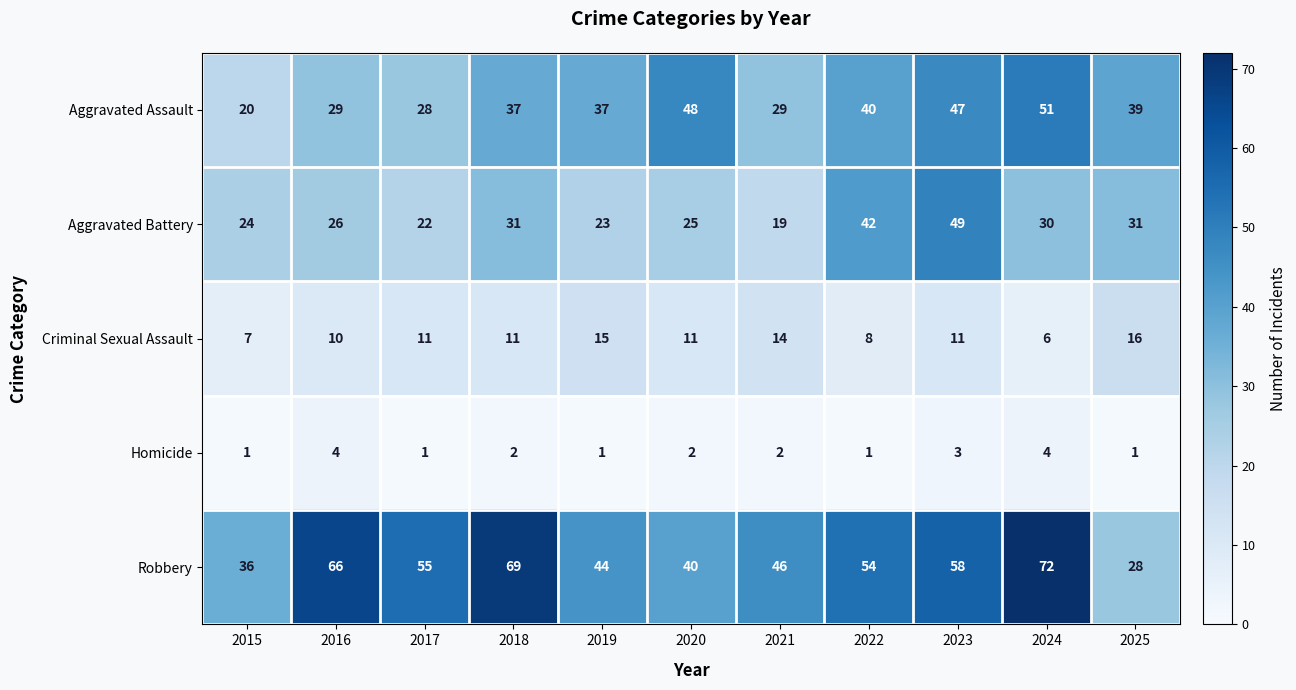

What is the total value across all series at 2021?

110